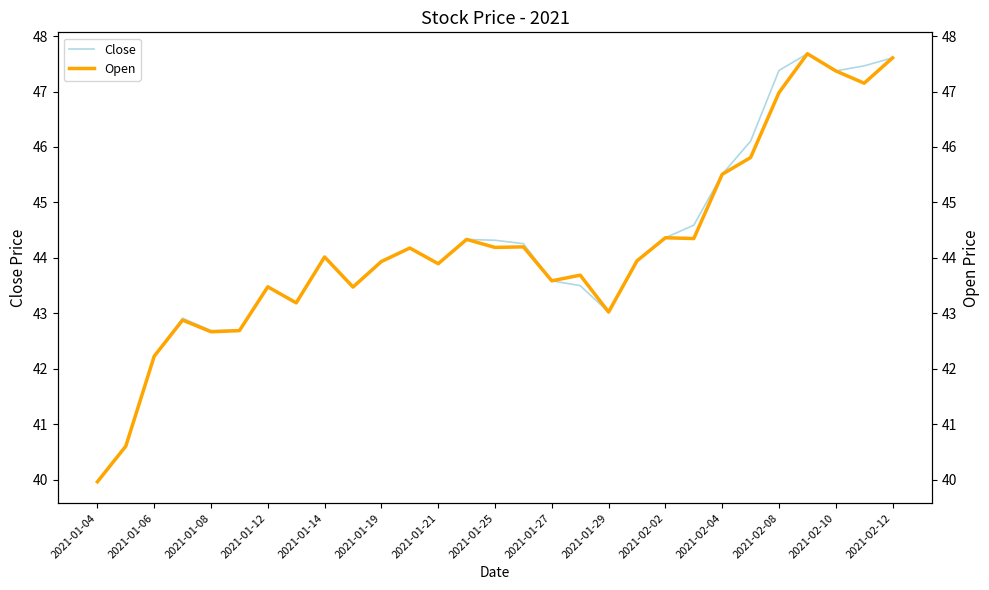

Between 2021-02-10 and 2021-02-12, which series saw the biggest shift?

Open